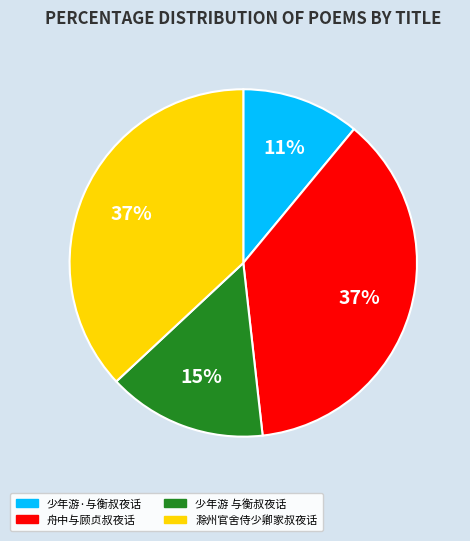

To the nearest percent, what is the average slice percentage?

25%